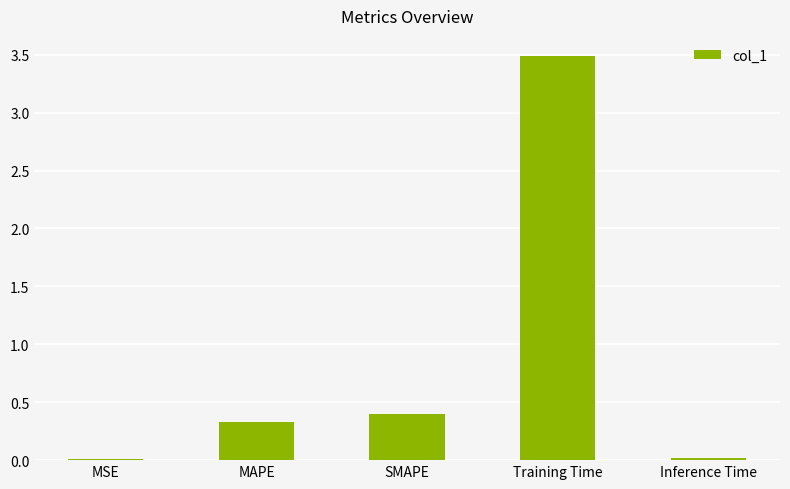

What is the maximum value shown in the chart?

3.5